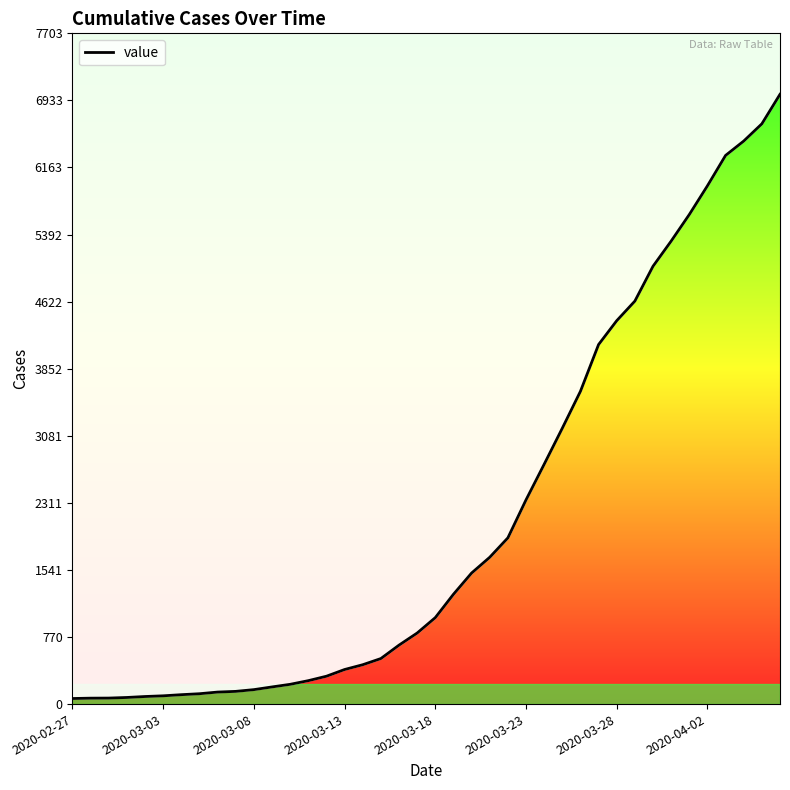

True or false: the data shows 2345 at 2020-03-23.

True